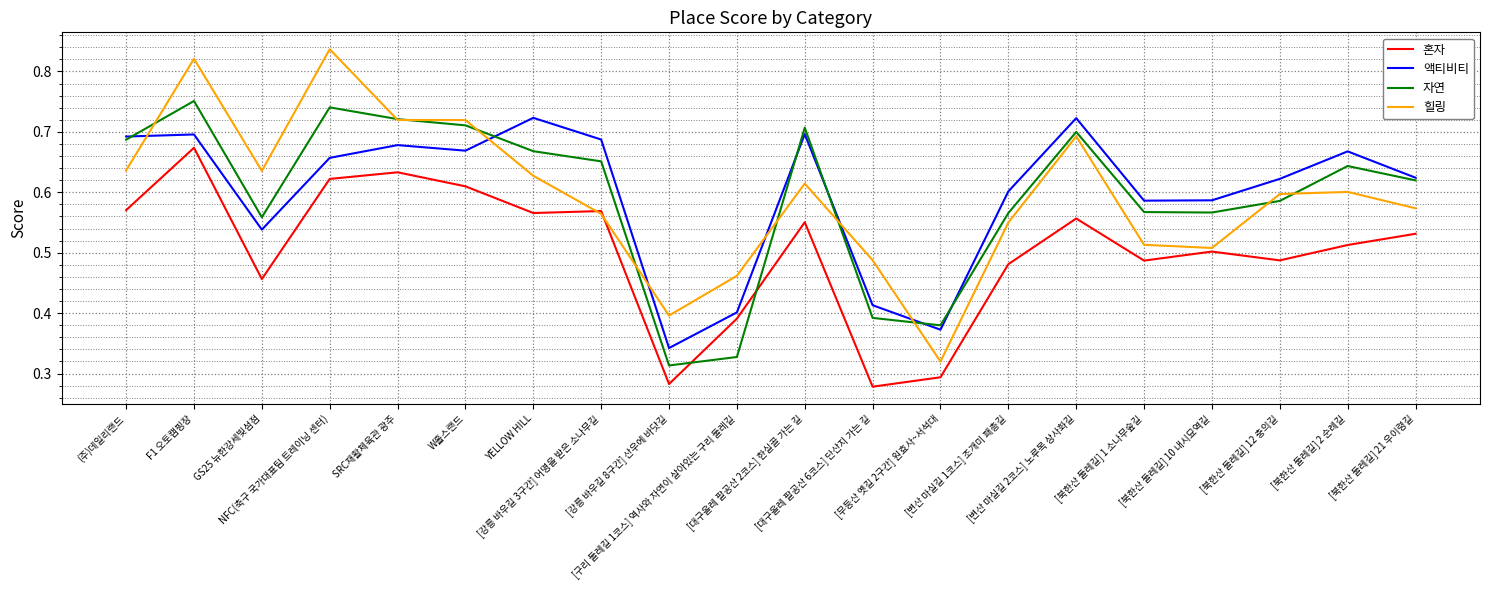

Where is the first local minimum for 액티비티?

GS25 뉴한강세빛섬점